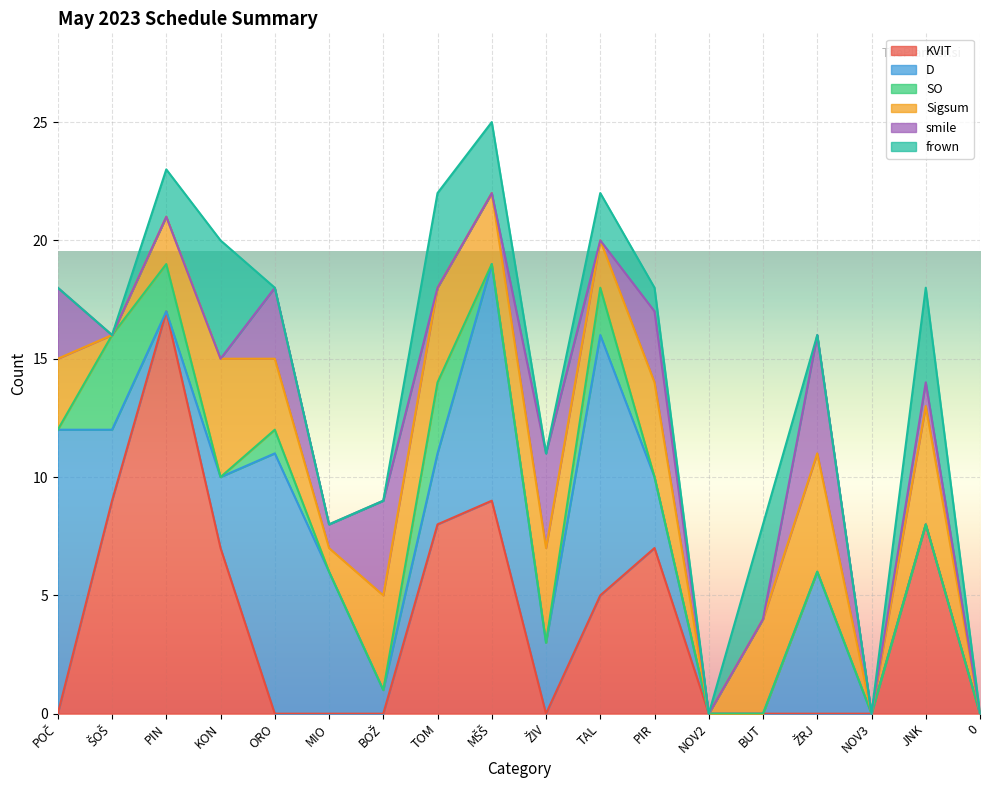

How many positive values does the SO series have?

5